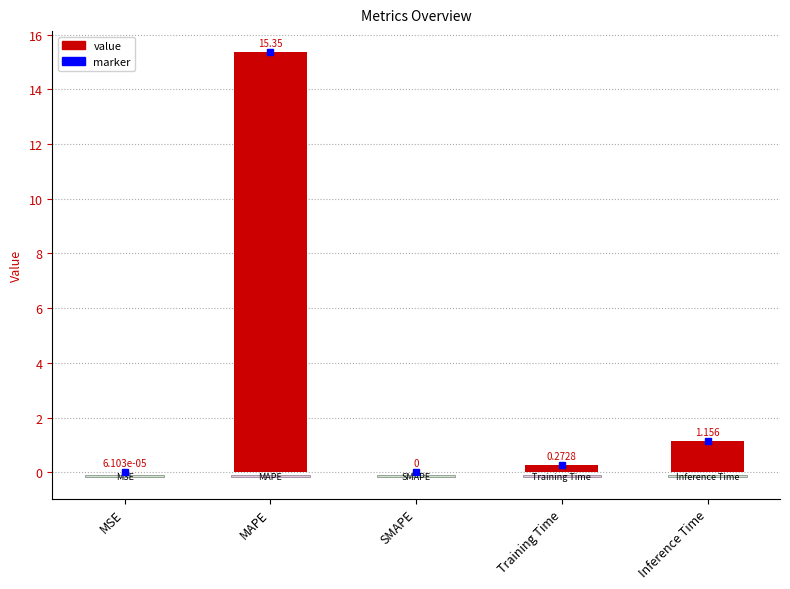

Between SMAPE and Inference Time, which is larger?

Inference Time